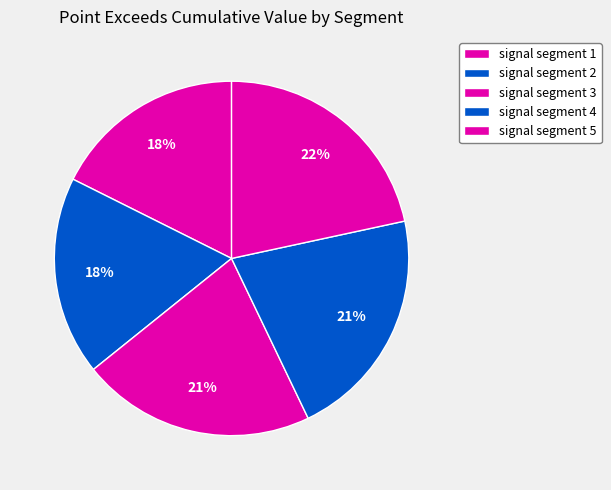

Does any single category account for the majority?

No